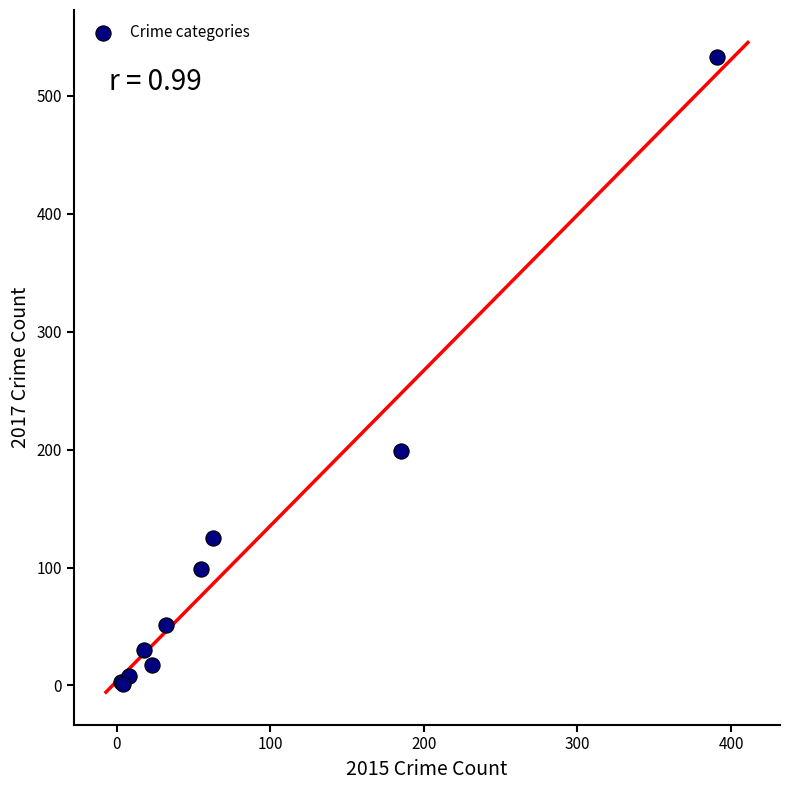

What Y value in the scatter plot is closest to 267?

199